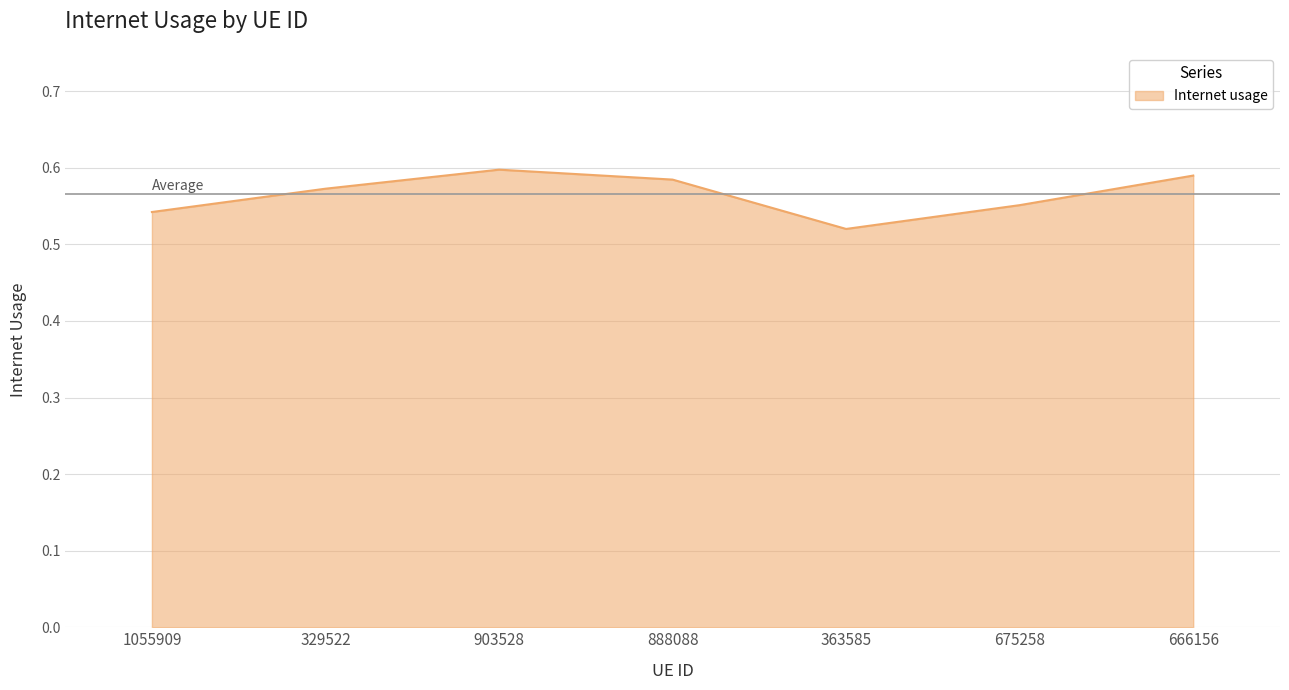

The value at 903528 is 0.6. True or false?

True